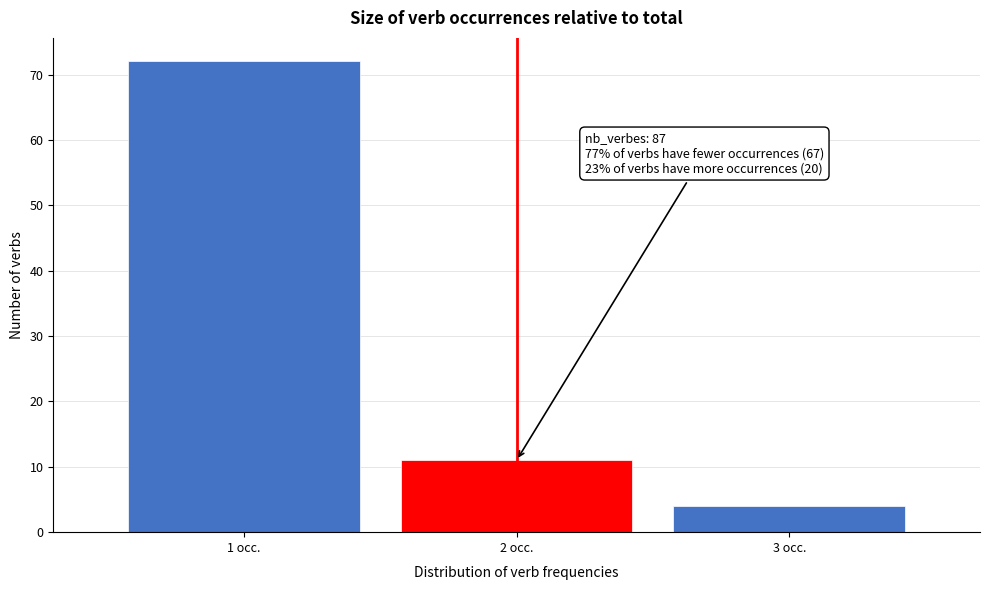

Which range on the x-axis has the tallest bar?

0.5 to 1.5